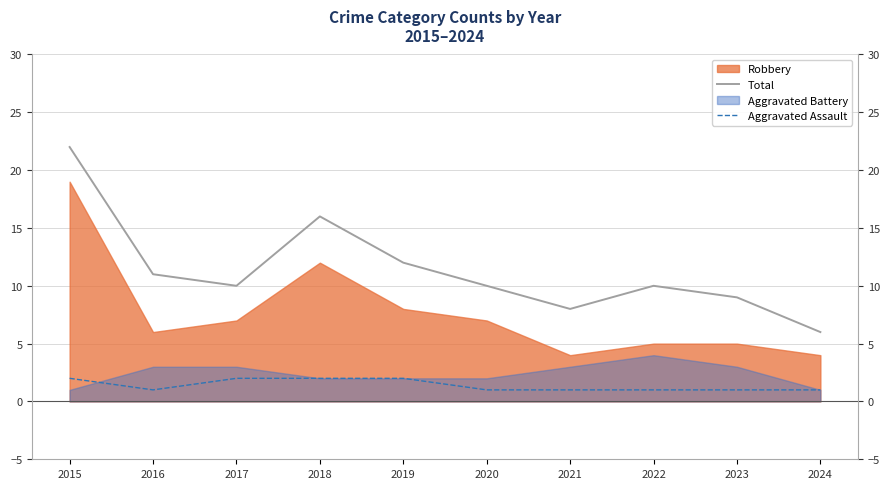

True or false: Aggravated Assault and Total intersect in this chart.

False